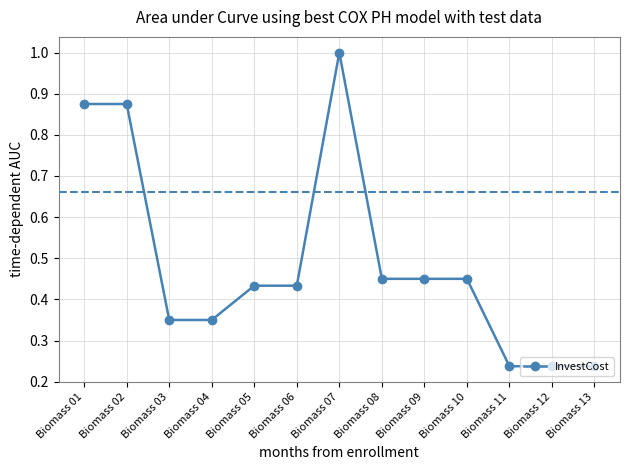

How many lines are shown in the chart?

1